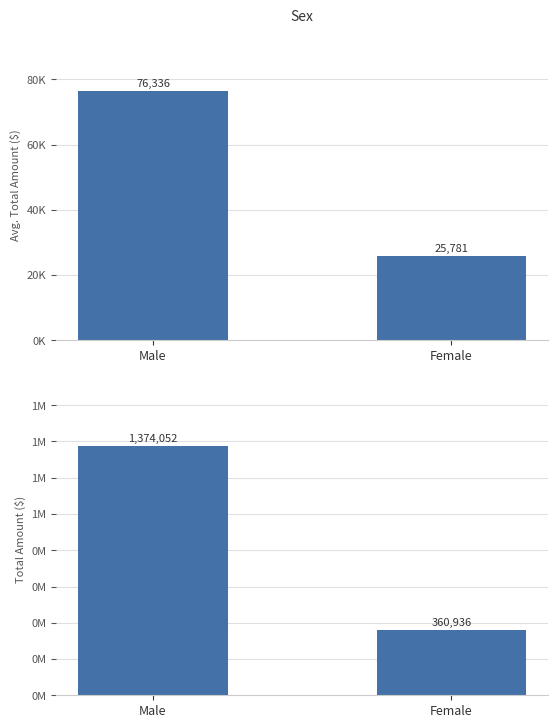

Reading left to right, extract all data points from this chart.

Avg. Total Amount ($): Male=76336	Female=25781
Total Amount ($): Male=1374052	Female=360936